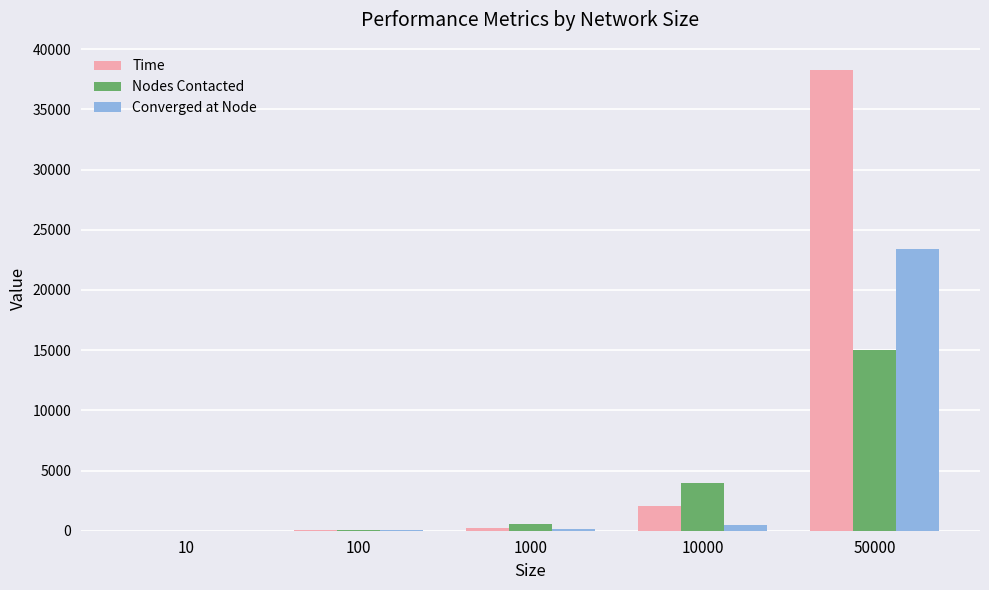

What are all the series names shown in the legend?

Time, Nodes Contacted, Converged at Node